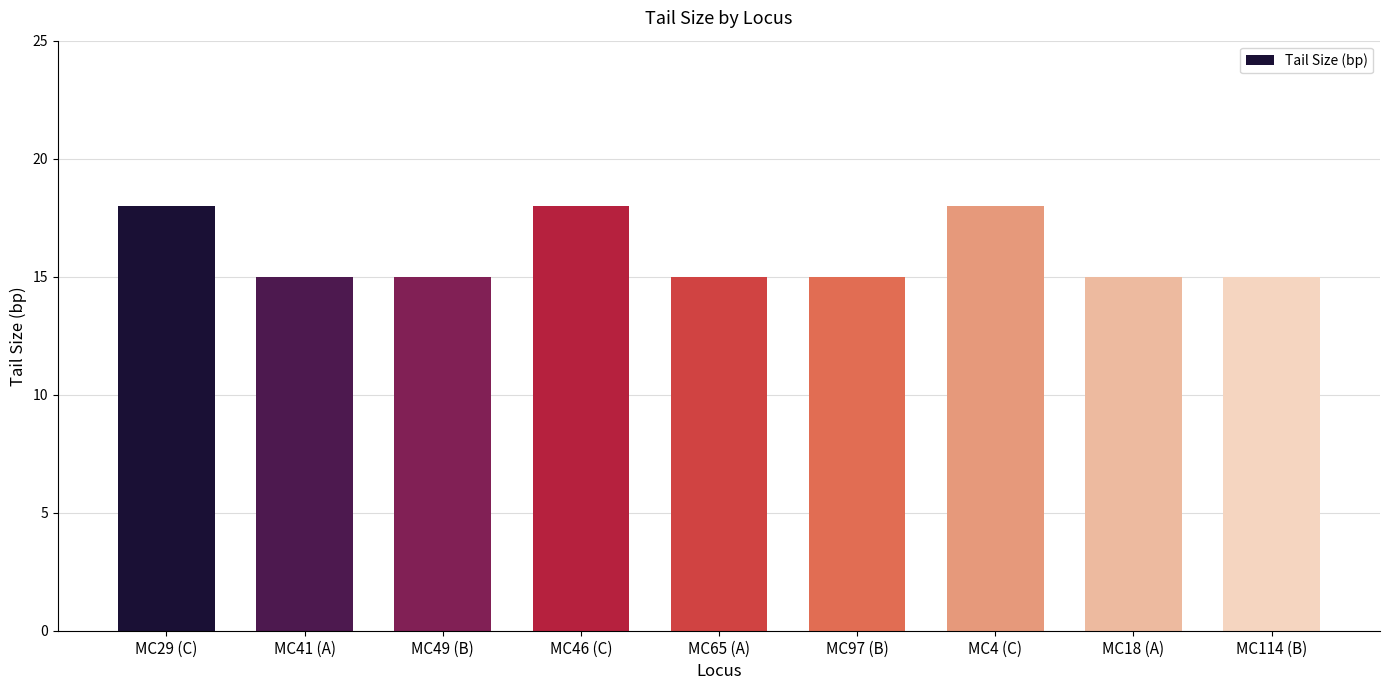

Reading right to left, extract all data points from this chart.

MC114 (B)=15	MC18 (A)=15	MC4 (C)=18	MC97 (B)=15	MC65 (A)=15	MC46 (C)=18	MC49 (B)=15	MC41 (A)=15	MC29 (C)=18